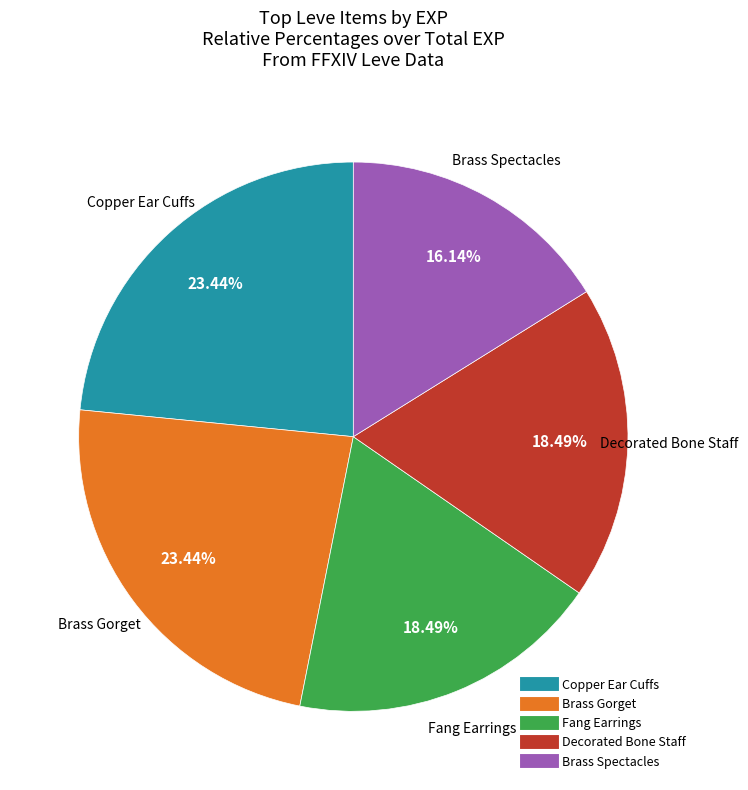

Is there a majority slice in this chart?

No